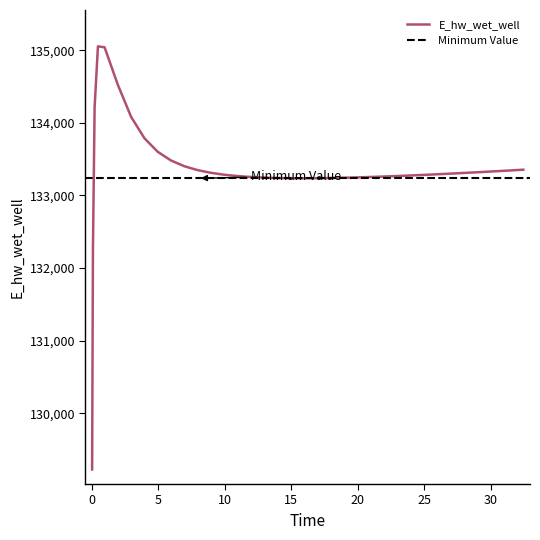

Approximately how many times larger is the value at 13.96875 compared to 22.96875?

1.0